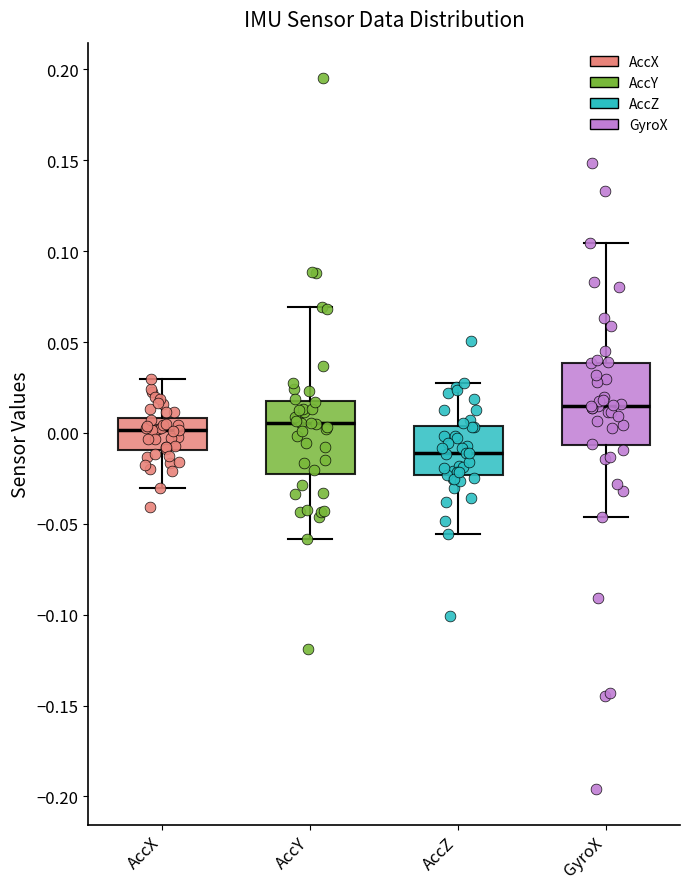

Where does the upper whisker of the box for AccX end on the y-axis? The values are not printed on the chart, so give them approximately, as read against the axis.

0.030